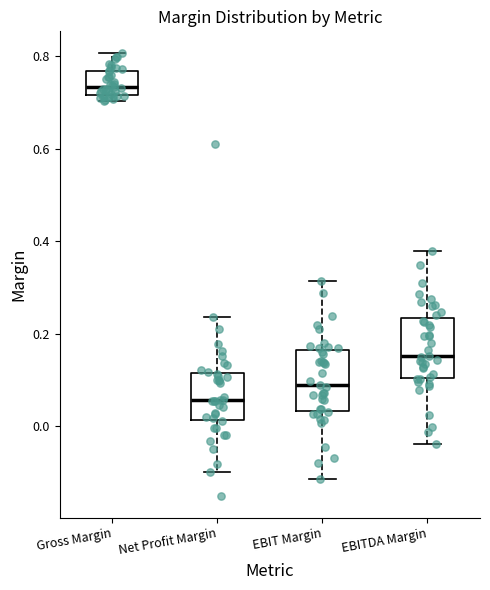

Reading left to right, transcribe this box plot: for each box, give where its median line is, the range the box spans, and where its two whiskers end, as read against the y-axis. The values are not printed on the chart, so give them approximately, as read against the axis.

Gross Margin: median 0.74, box 0.72 to 0.76, whiskers 0.70 to 0.80
Net Profit Margin: median 0.06, box 0.02 to 0.12, whiskers -0.10 to 0.24
EBIT Margin: median 0.08, box 0.04 to 0.16, whiskers -0.12 to 0.32
EBITDA Margin: median 0.16, box 0.10 to 0.24, whiskers -0.04 to 0.38